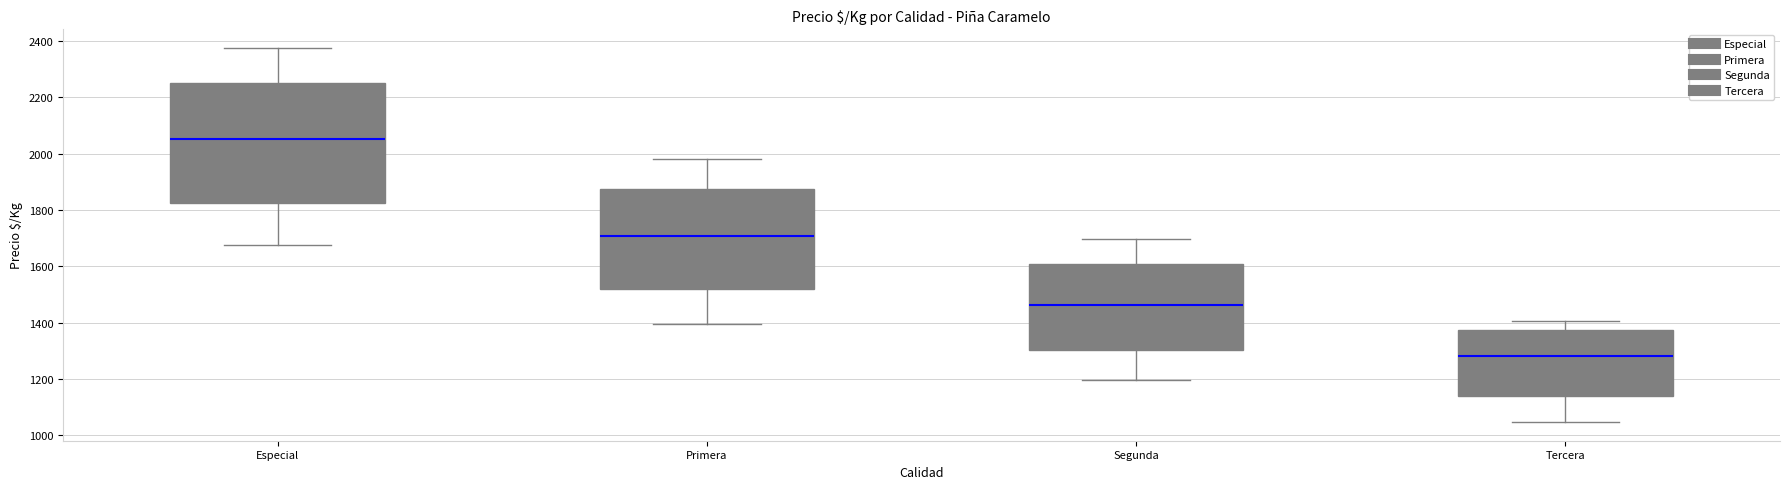

Reading left to right, read every box against the y-axis: the position of its median line, the range the box covers, and the ends of its whiskers. The values are not printed on the chart, so give them approximately, as read against the axis.

Especial: median 2060, box 1820 to 2260, whiskers 1680 to 2380
Primera: median 1700, box 1520 to 1880, whiskers 1400 to 1980
Segunda: median 1460, box 1300 to 1600, whiskers 1200 to 1700
Tercera: median 1280, box 1140 to 1380, whiskers 1040 to 1400